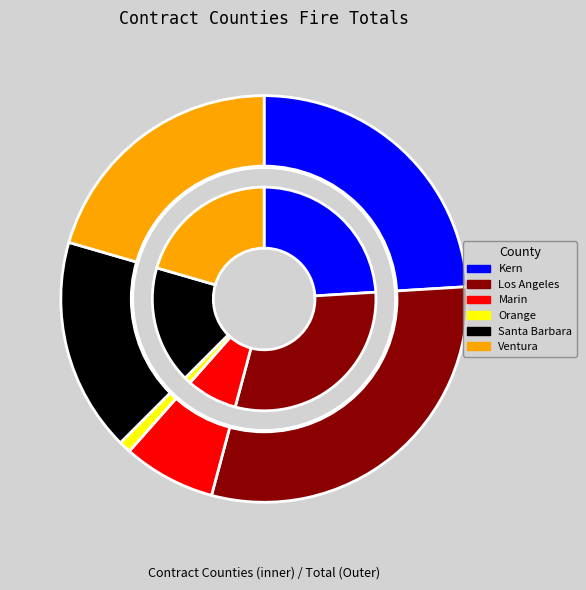

How many slices are in this pie chart?

6